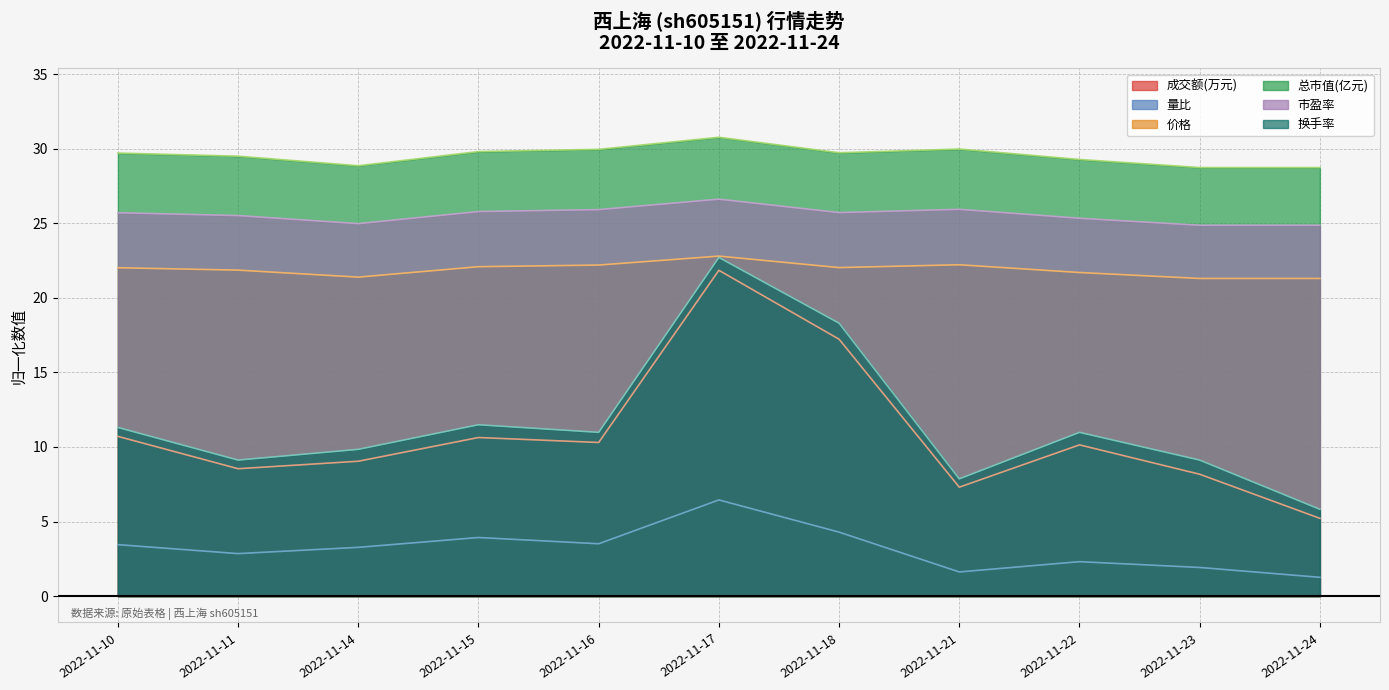

The 成交额(万元) series shows 10.1 at 2022-11-22. True or false?

True